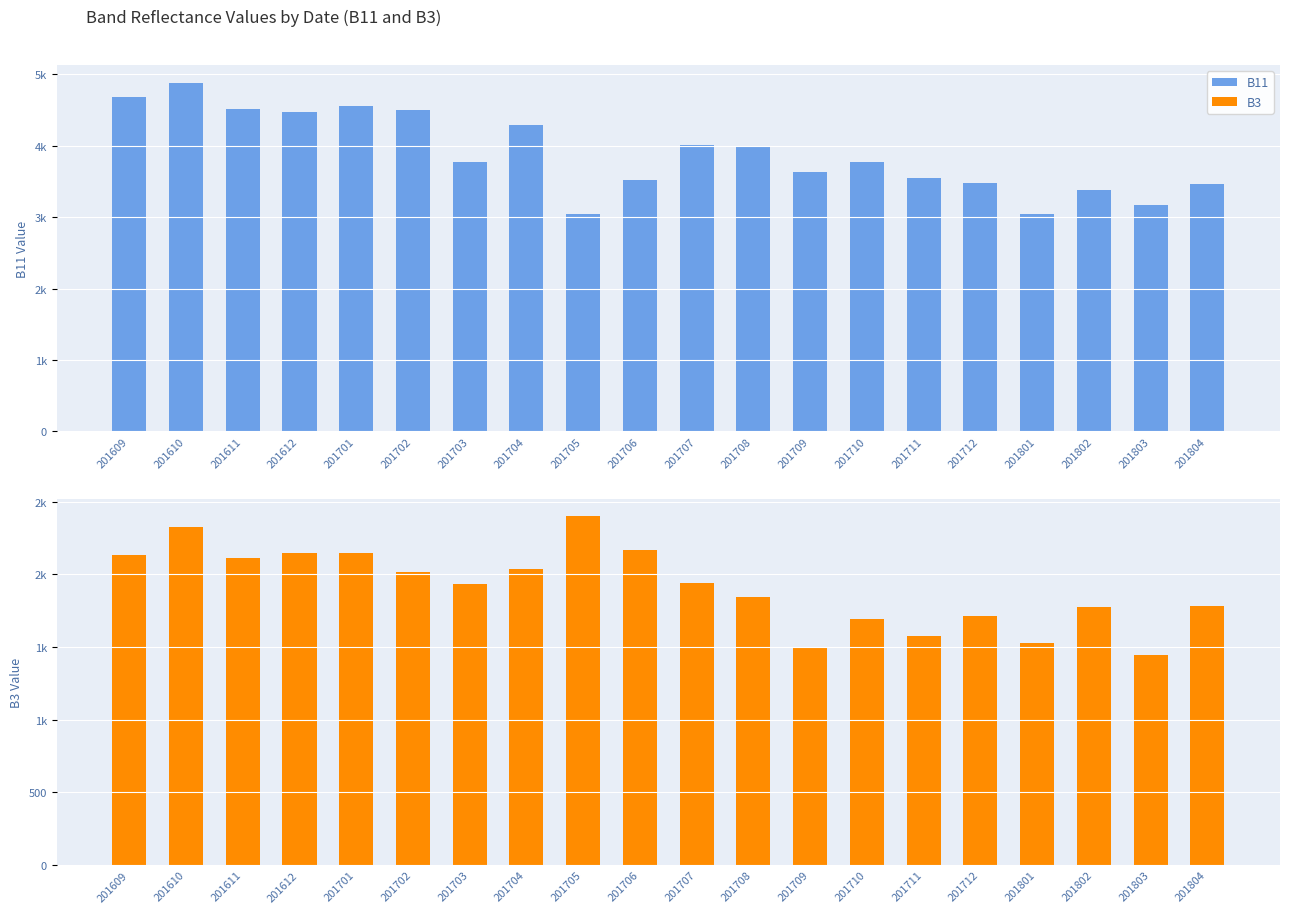

What is the sum of the B11 values at 201701 and 201712?

8032